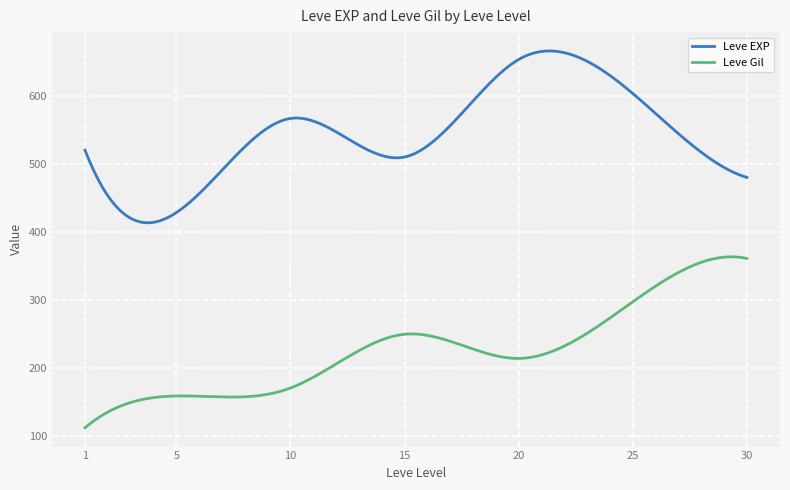

Which series has the largest total across all categories?

Leve EXP